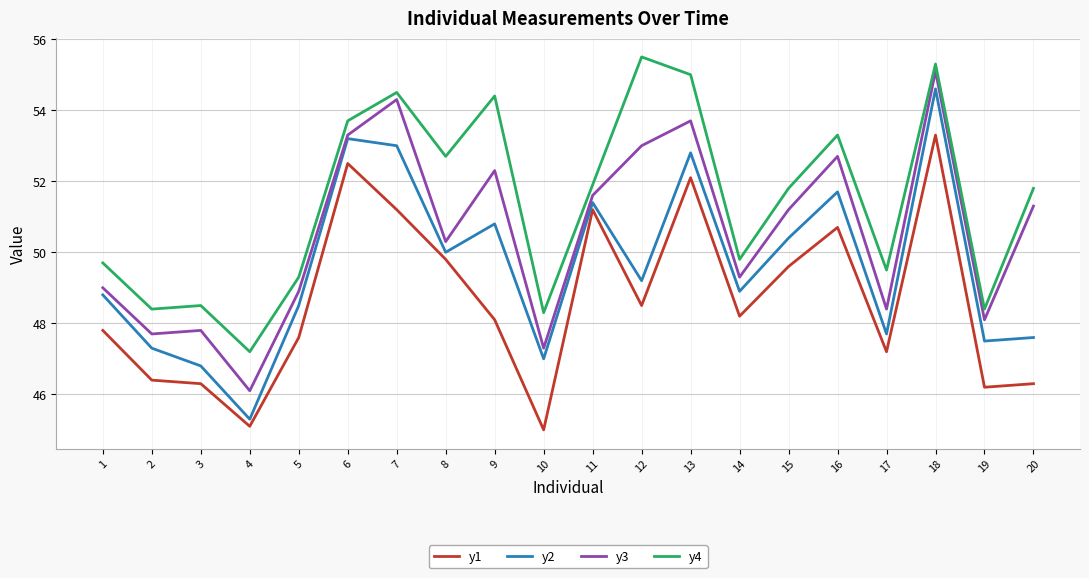

What is the difference between the second highest and second lowest values in the y3 series?

7.0